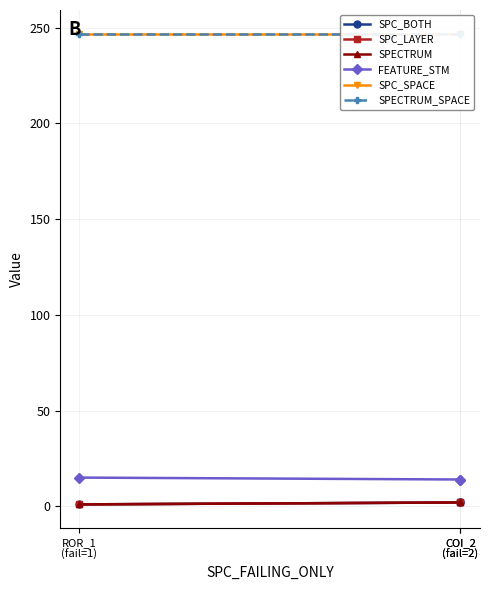

What is the difference between the maximum and minimum values in the SPC_BOTH series?

1